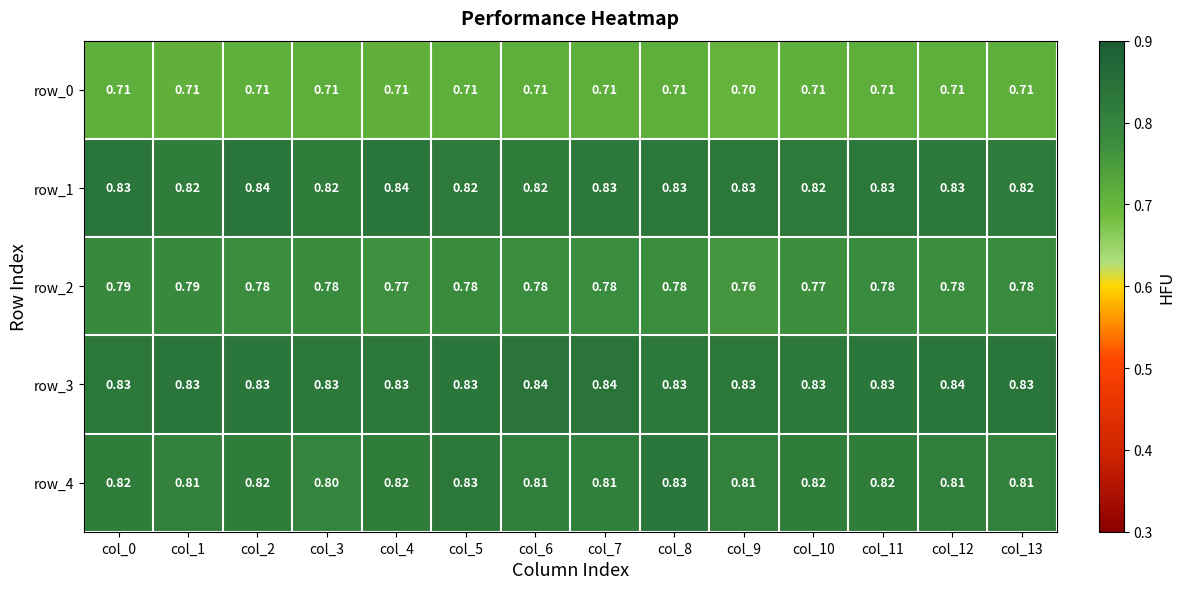

Which series changed the most between col_4 and col_9?

row_2